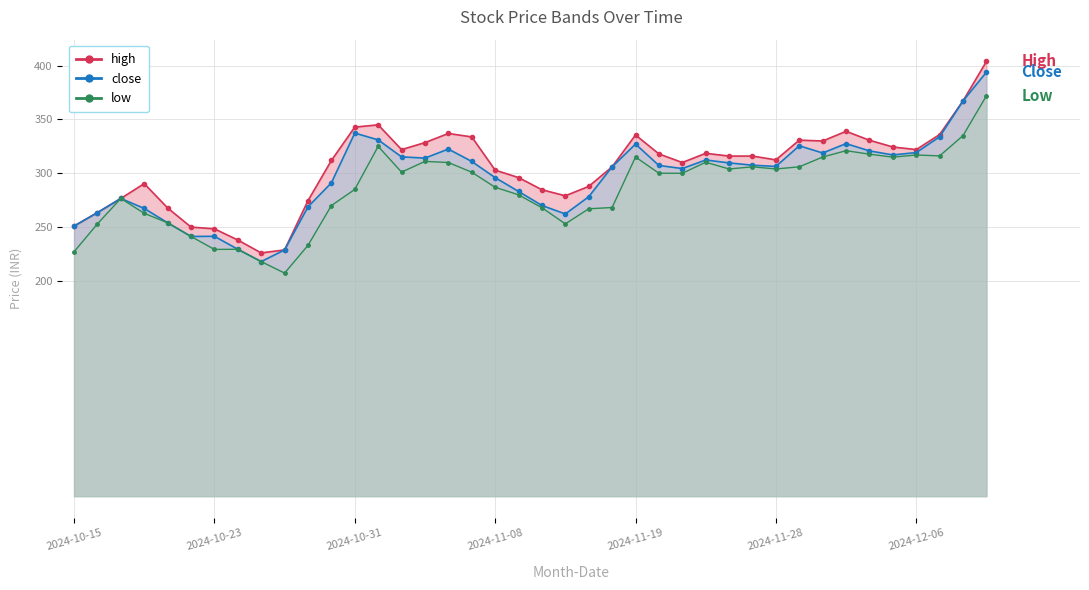

Which category has the highest value in the close series?

2024-12-11